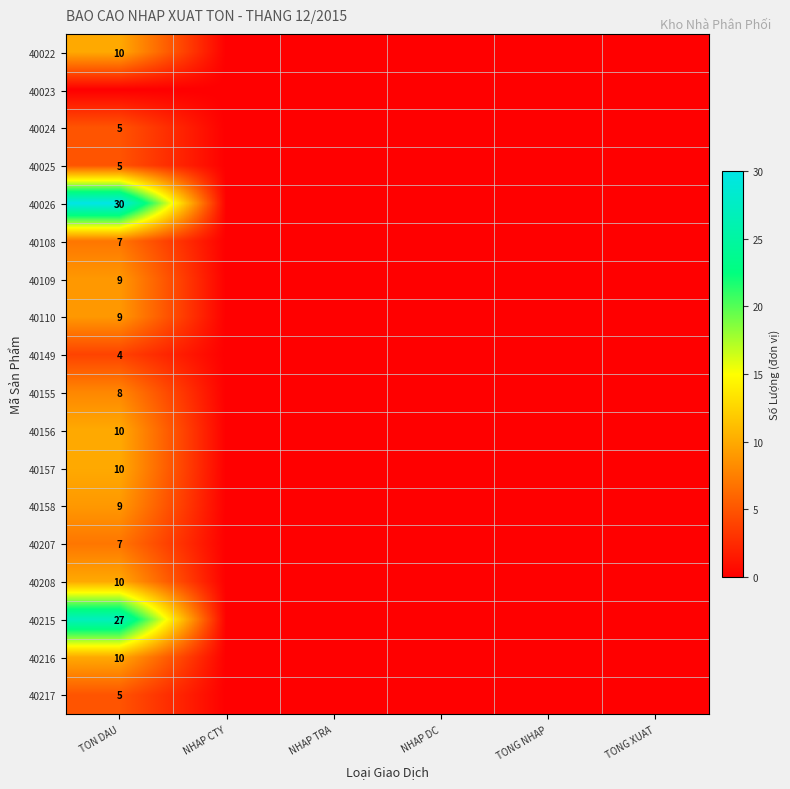

Which category has the lowest value across all series?

NHAP CTY